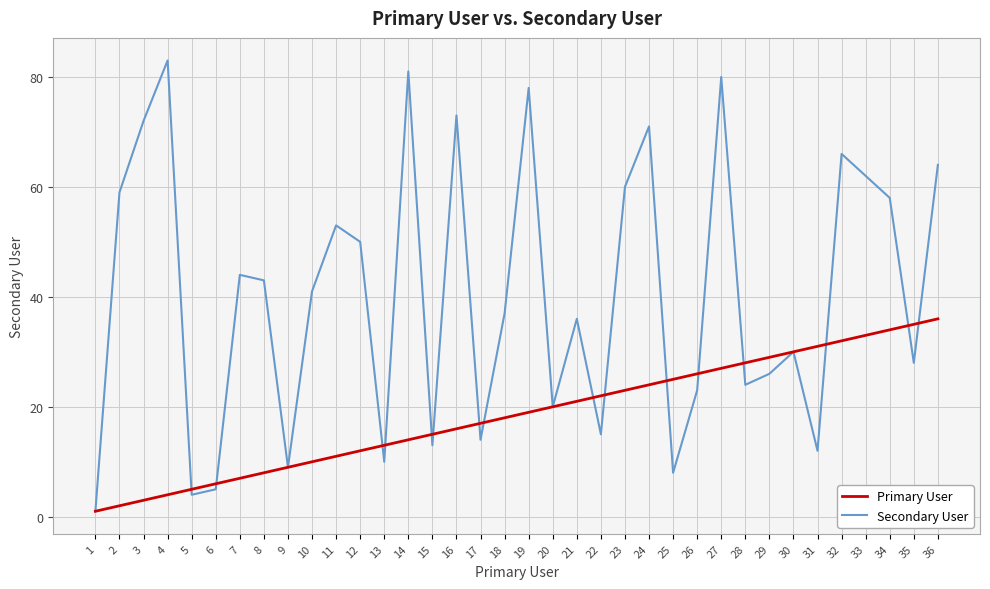

True or false: Primary User has more than 2 points higher than both neighbors.

False